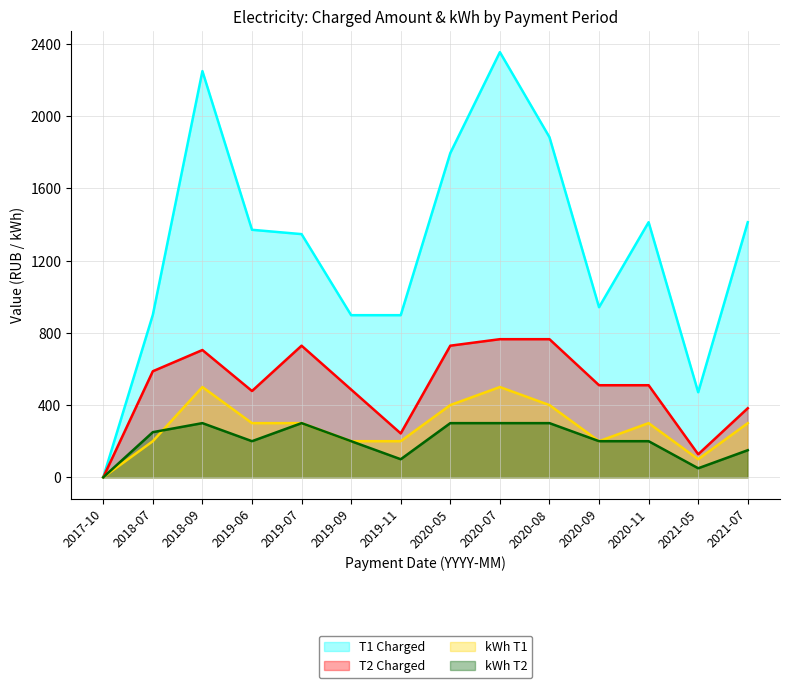

At which category does T1 Charged reach its first local peak?

2018-09